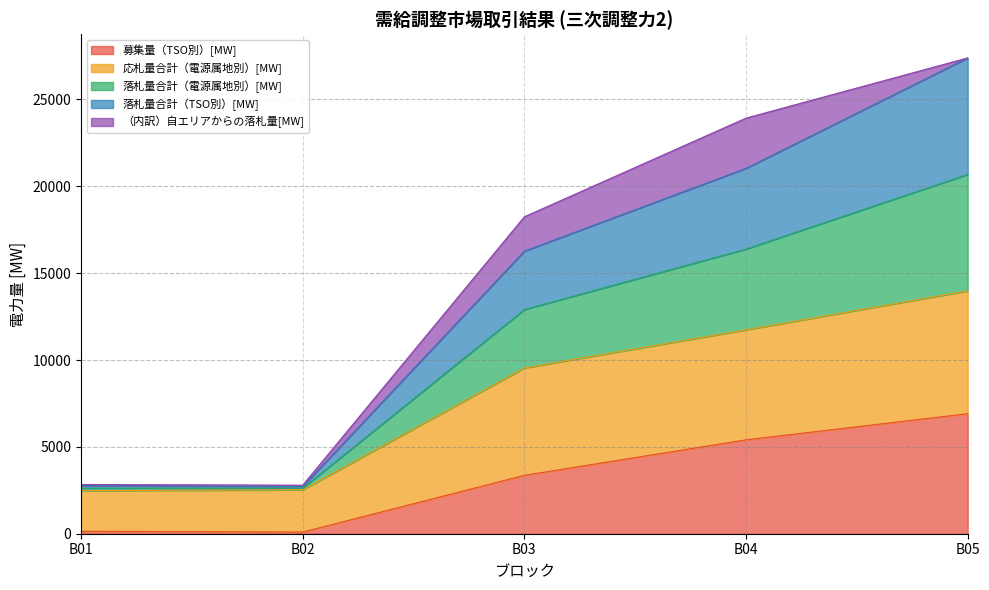

Does the chart display data point markers on the line(s)?

No